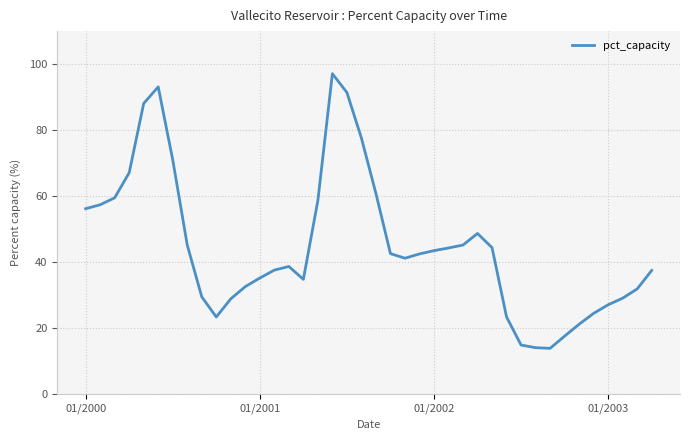

What is the smallest value displayed?

13.9